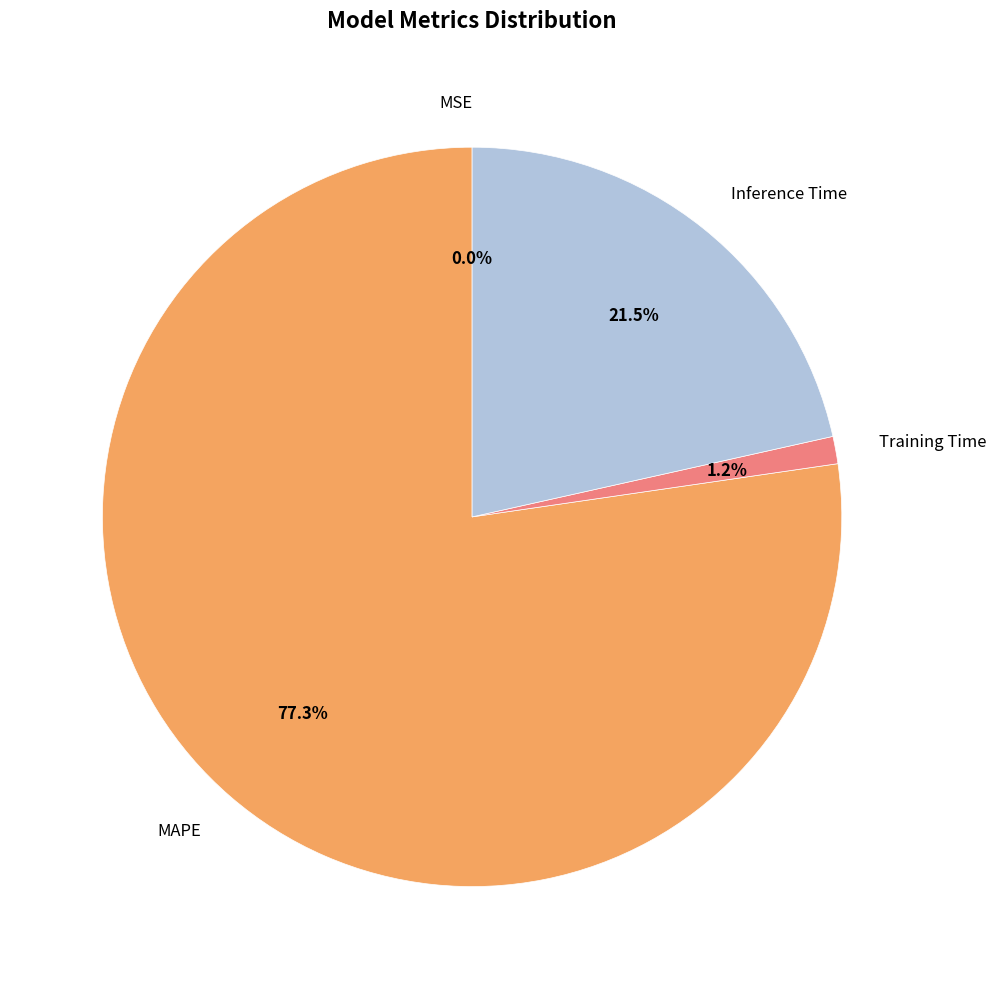

What is the total percentage of MAPE and Training Time?

78.5%